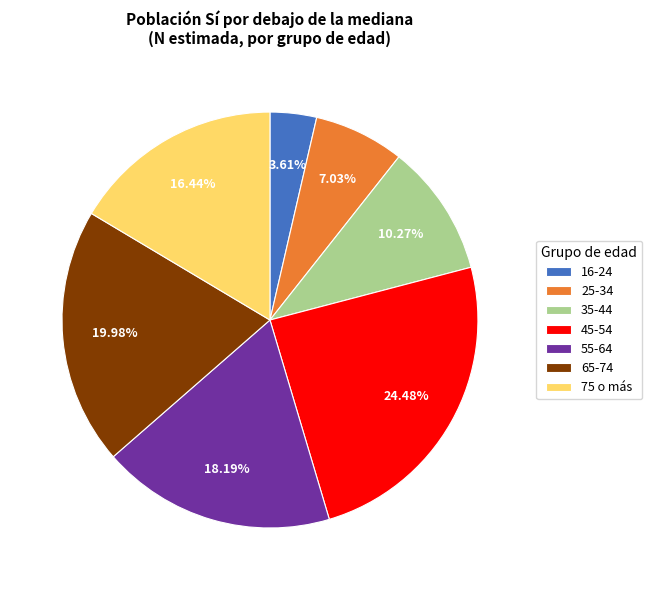

To the nearest percent, what portion does 45-54 represent?

24%